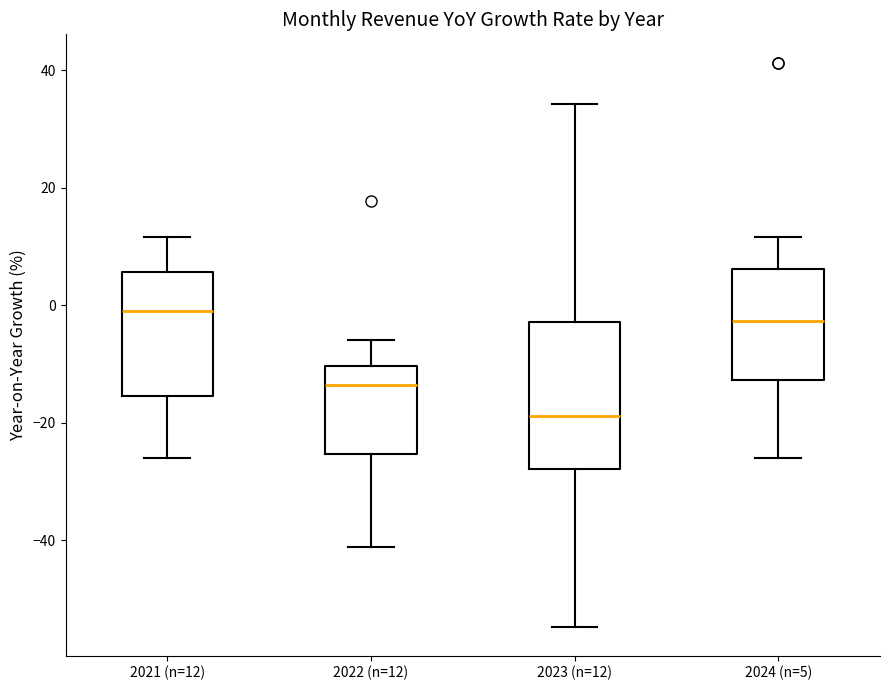

Where is the upper edge of the box for 2024 (n=5) on the y-axis? The values are not printed on the chart, so give them approximately, as read against the axis.

6